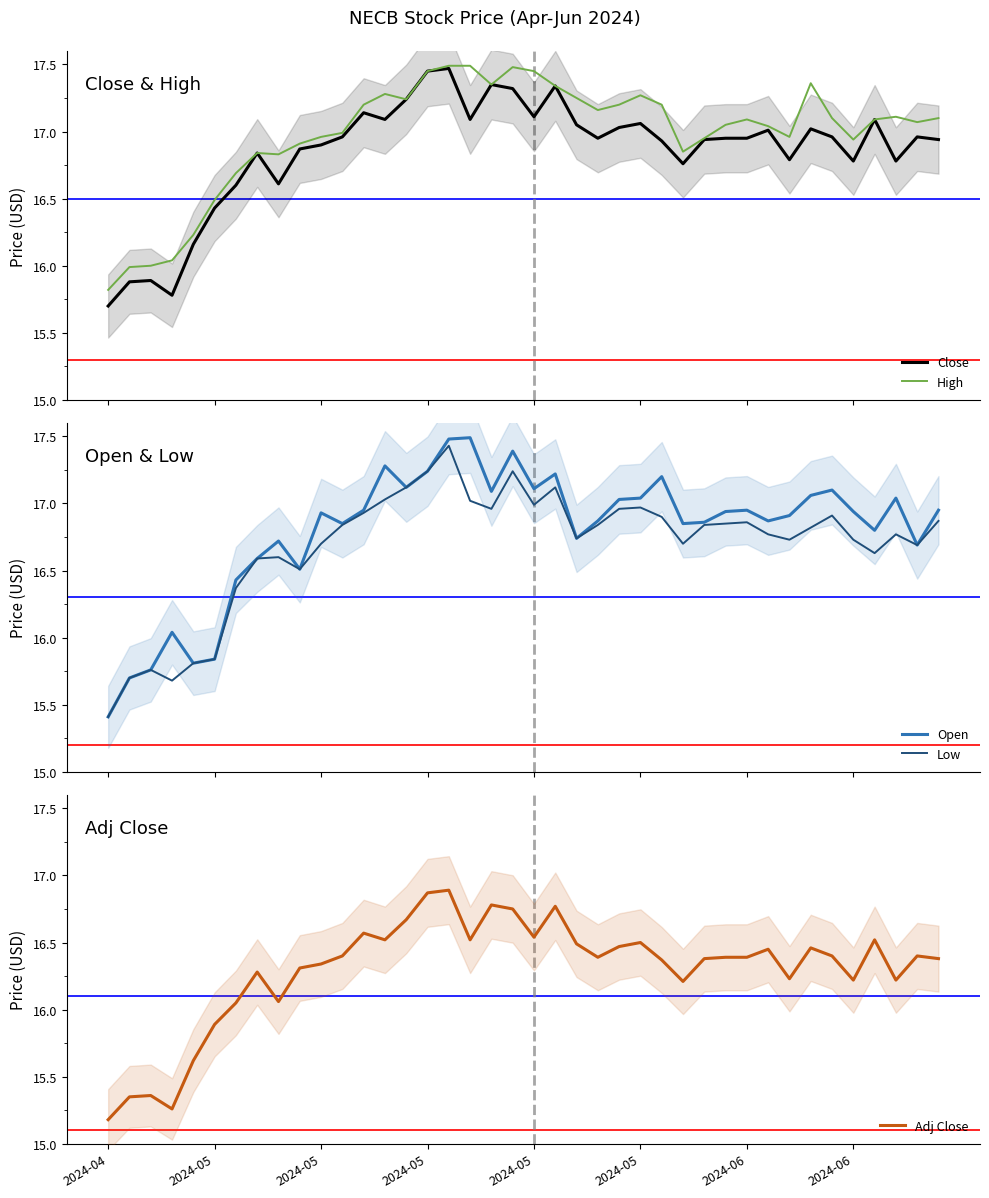

What is the difference between the maximum and minimum values in the Close series?

1.8